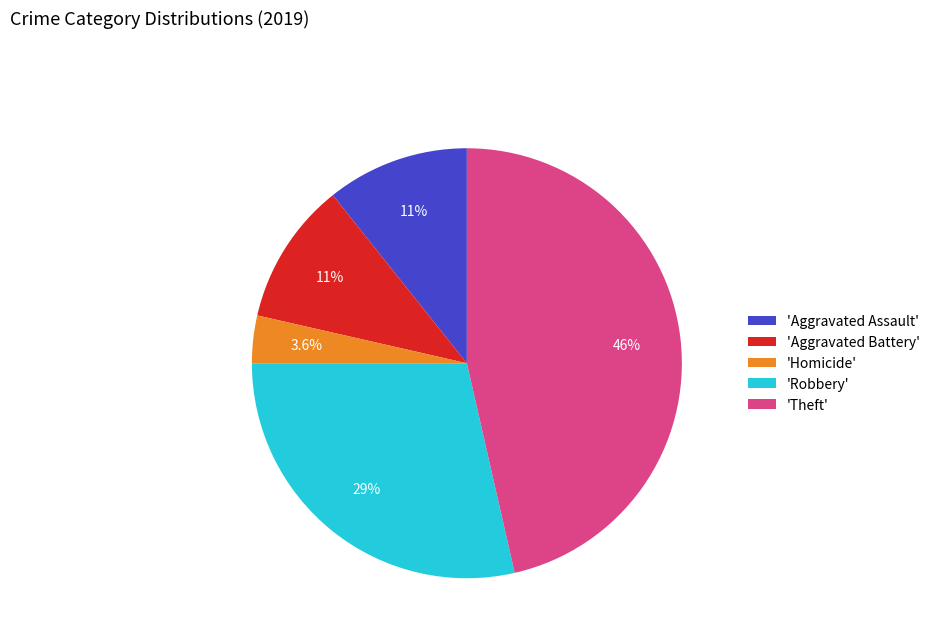

Between 'Aggravated Assault' and 'Theft', which is larger?

'Theft'